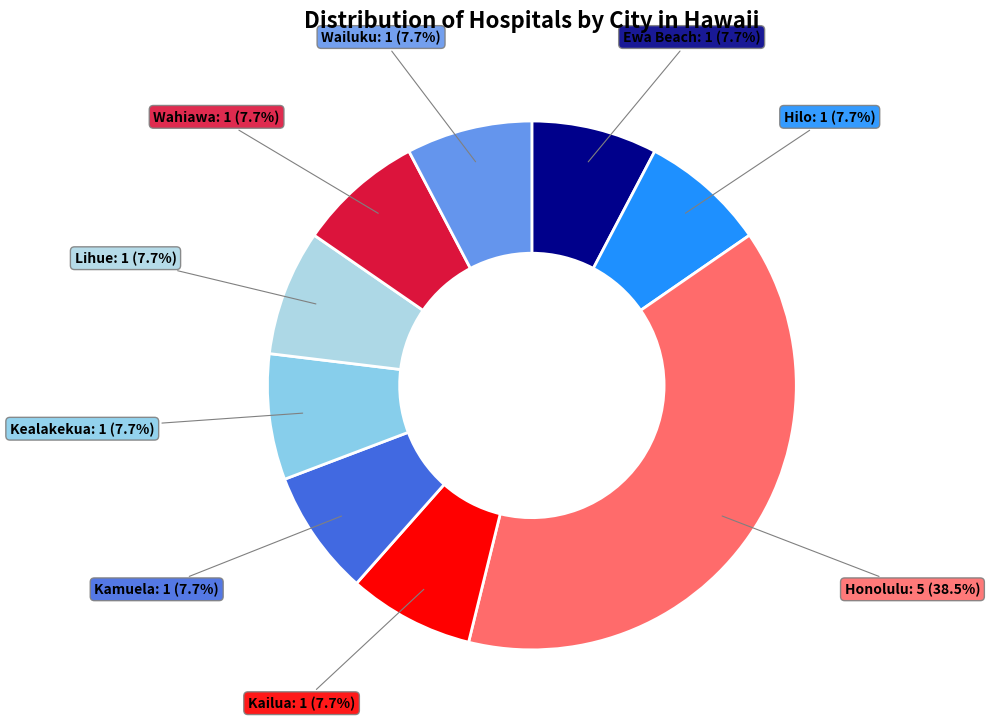

Is there any slice that represents more than half of the pie?

No